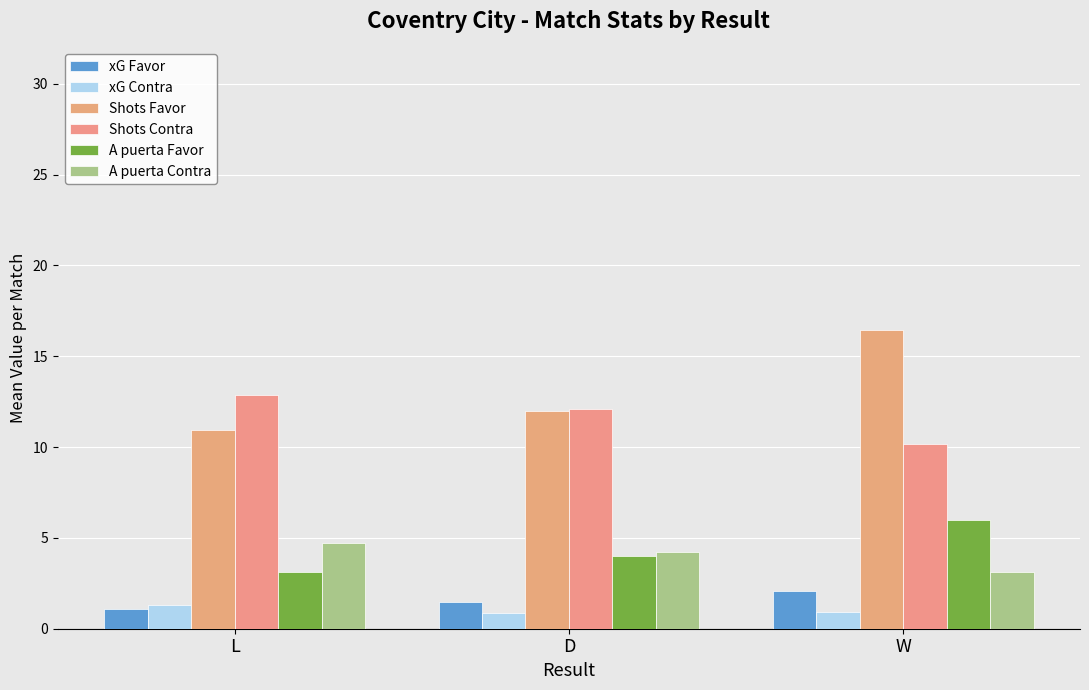

What is the total value across all series at W?

38.8